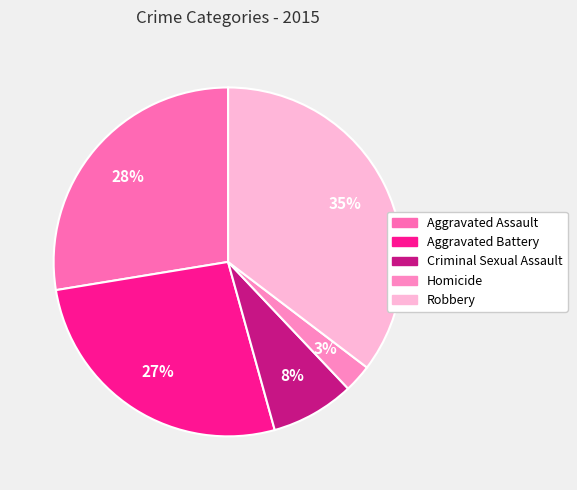

What is the total percentage of Homicide and Robbery?

37.9%